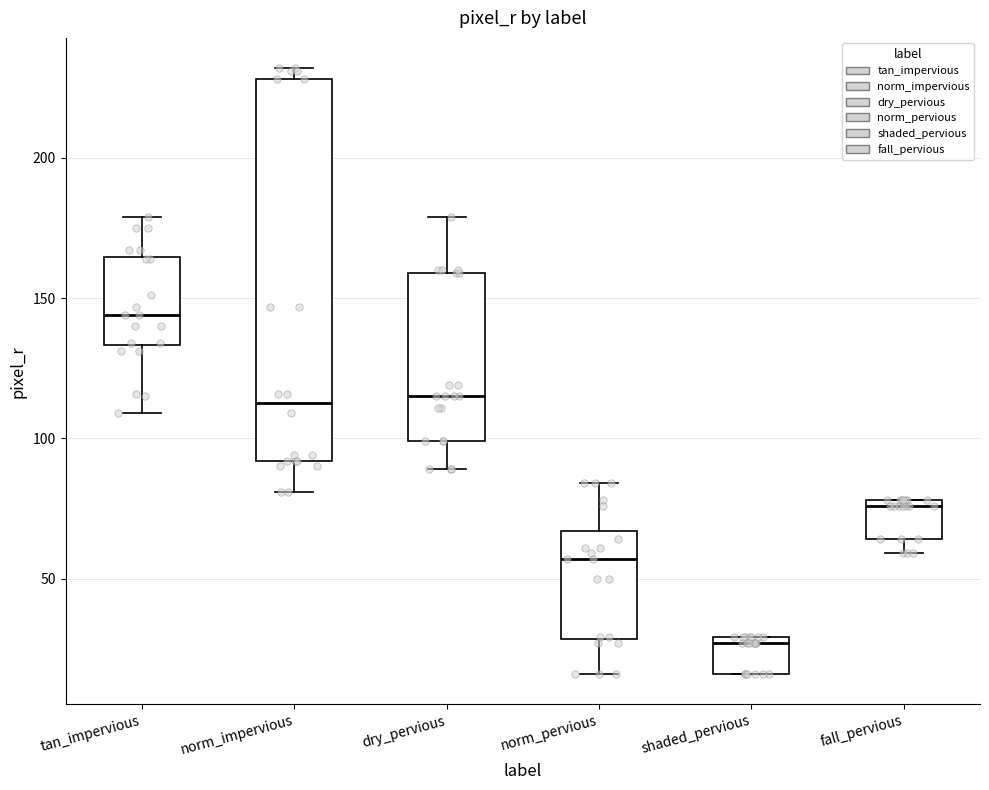

Where is the upper edge of the box for fall_pervious on the y-axis? The values are not printed on the chart, so give them approximately, as read against the axis.

80